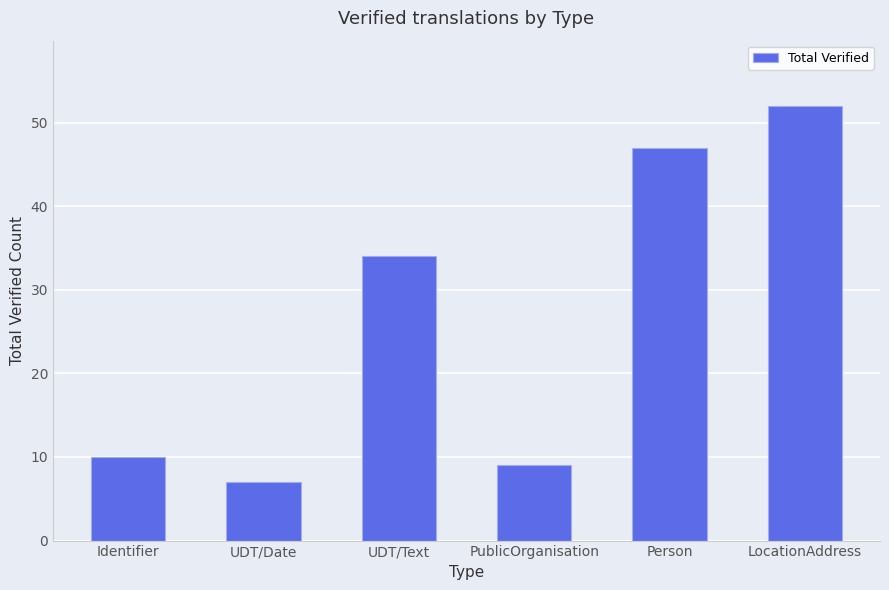

How many data points are less than 34?

3